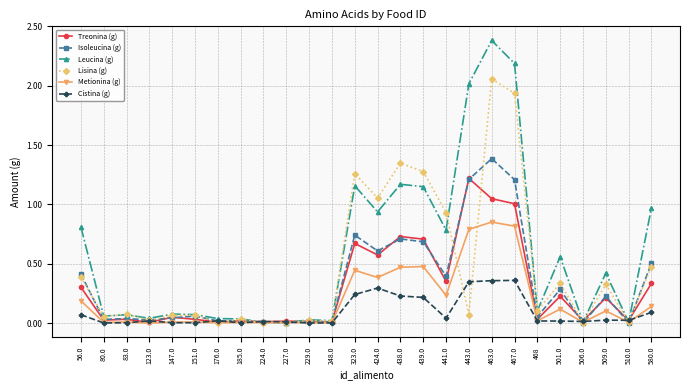

How many lines are shown in the chart?

6